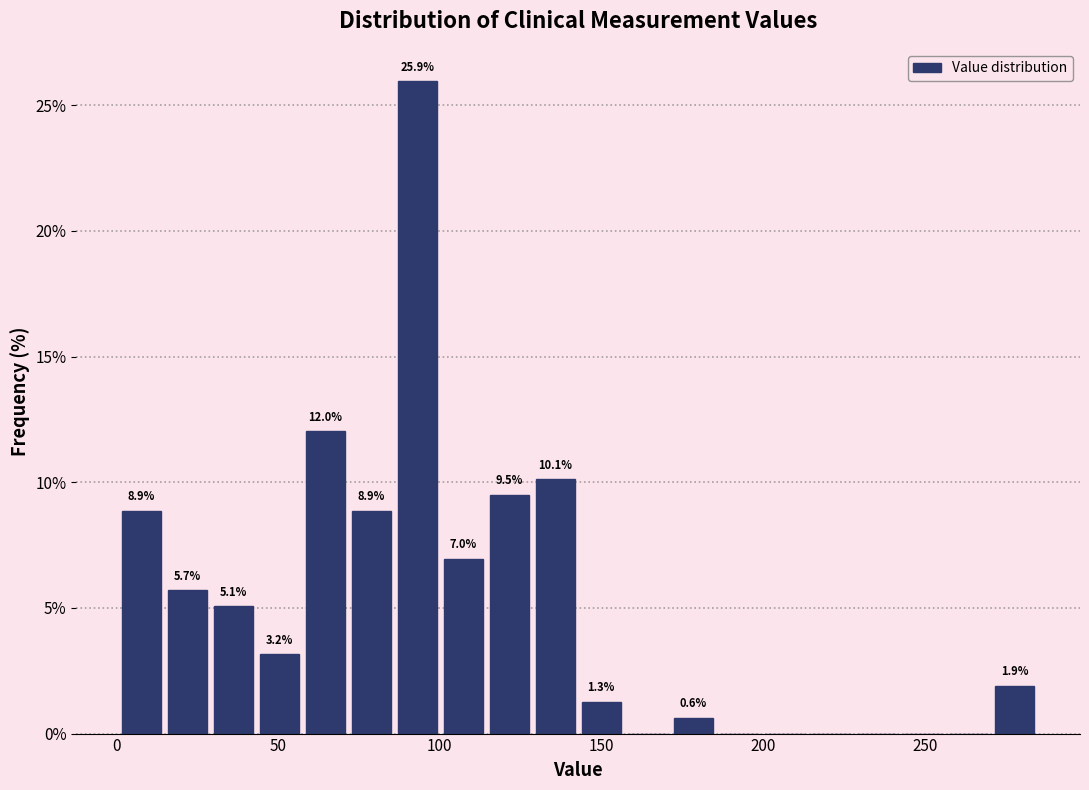

Read against the x-axis, roughly where is the centre of the tallest bar?

95